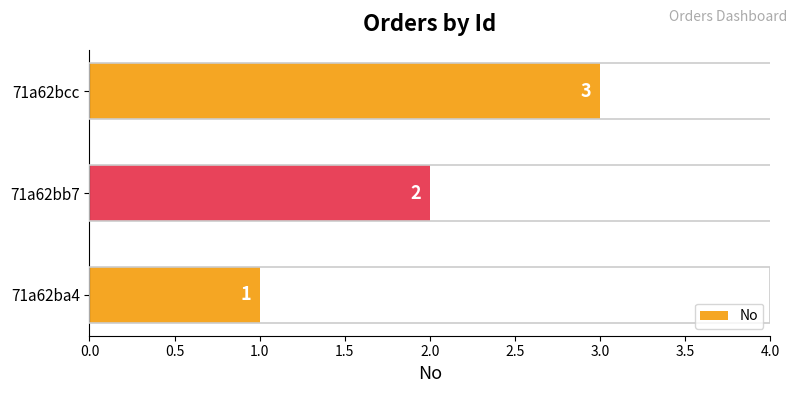

At which label is the value closest to 2?

71a62bb7